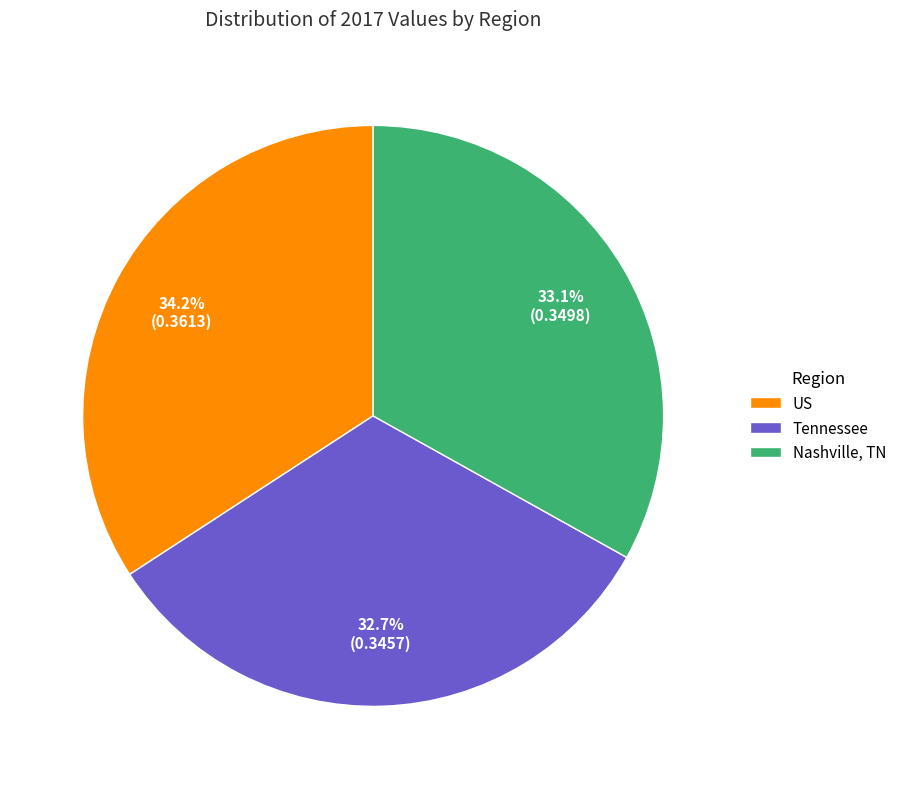

Is there a majority slice in this chart?

No